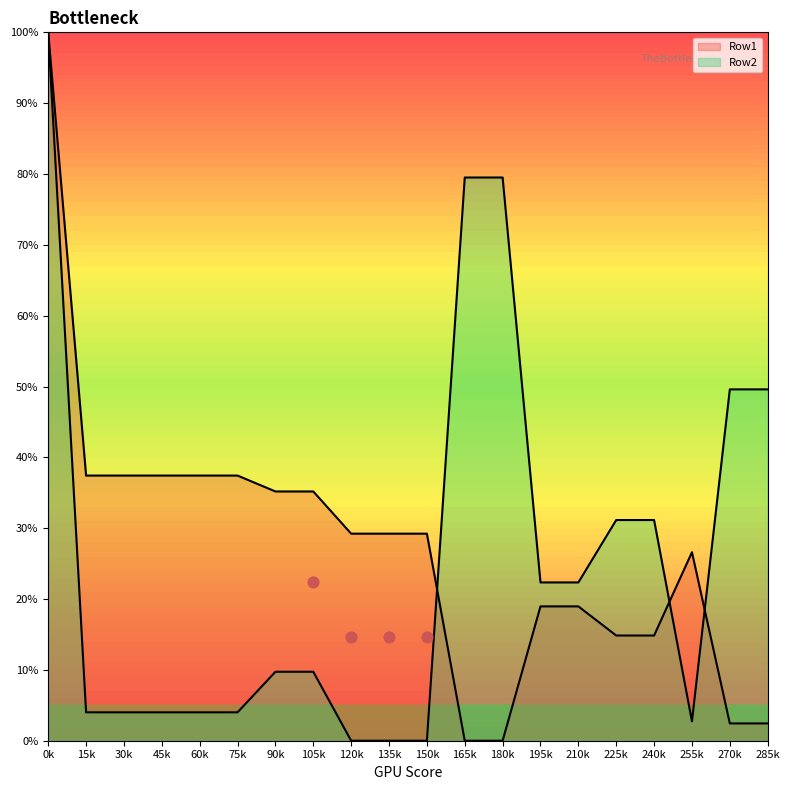

Which series has the largest total across all categories?

Row1